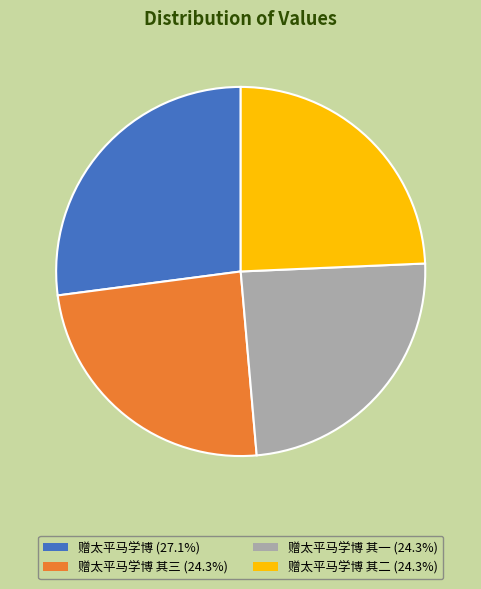

Approximately how many times larger is the value at 赠太平马学博 (27.1%) compared to 赠太平马学博 其三 (24.3%)?

1.1